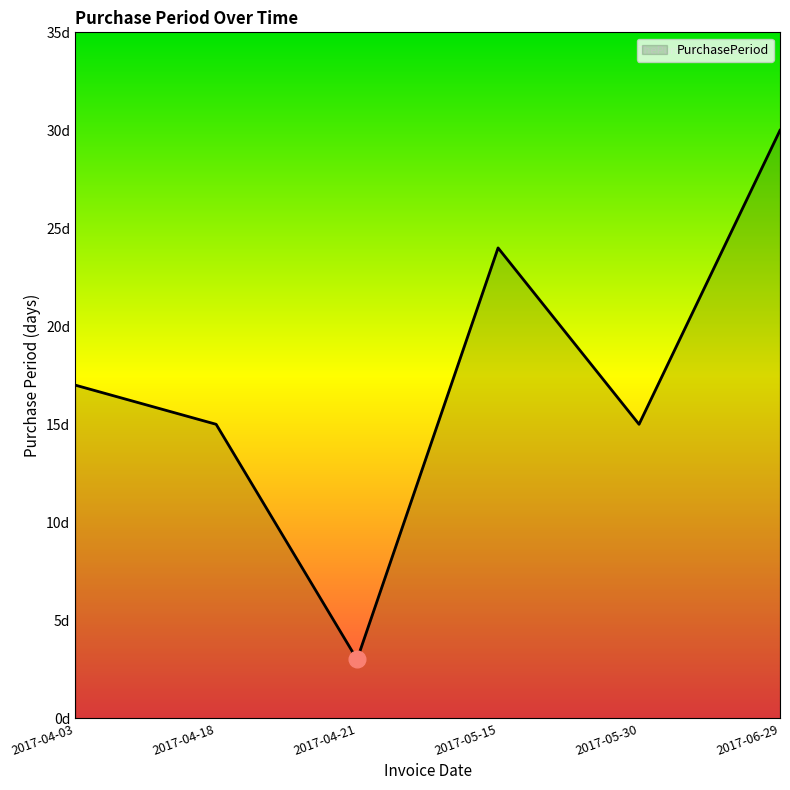

Which label corresponds to the largest value in the chart?

2017-06-29